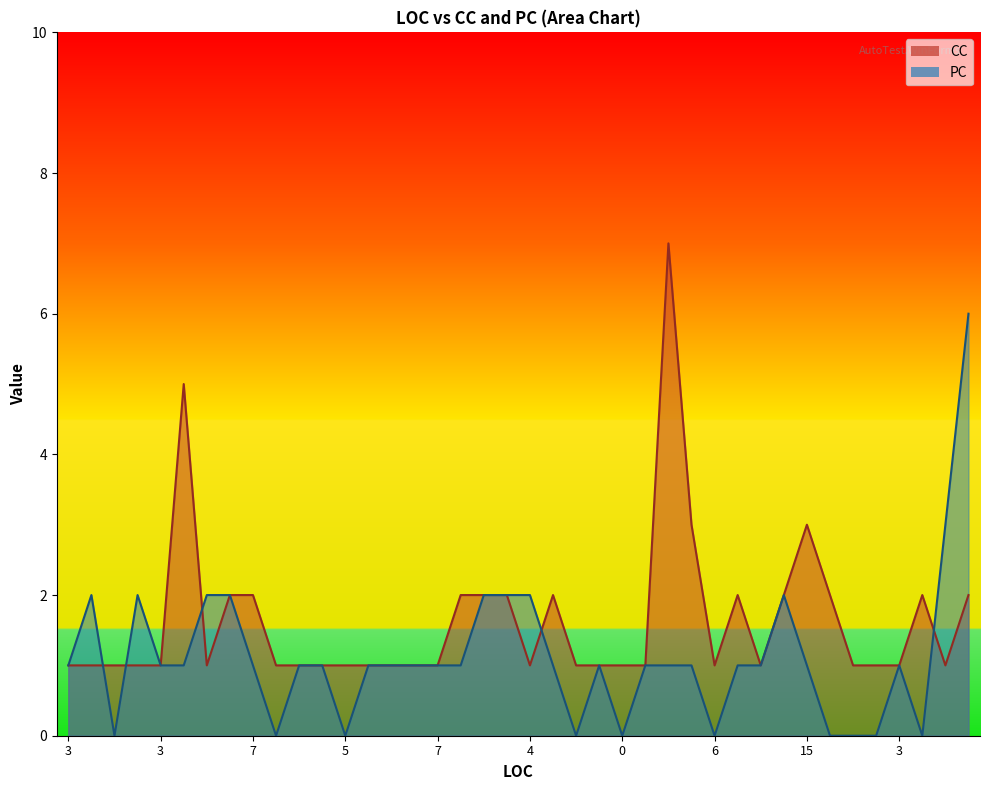

Rank the series by their maximum value, from lowest to highest.

PC, CC